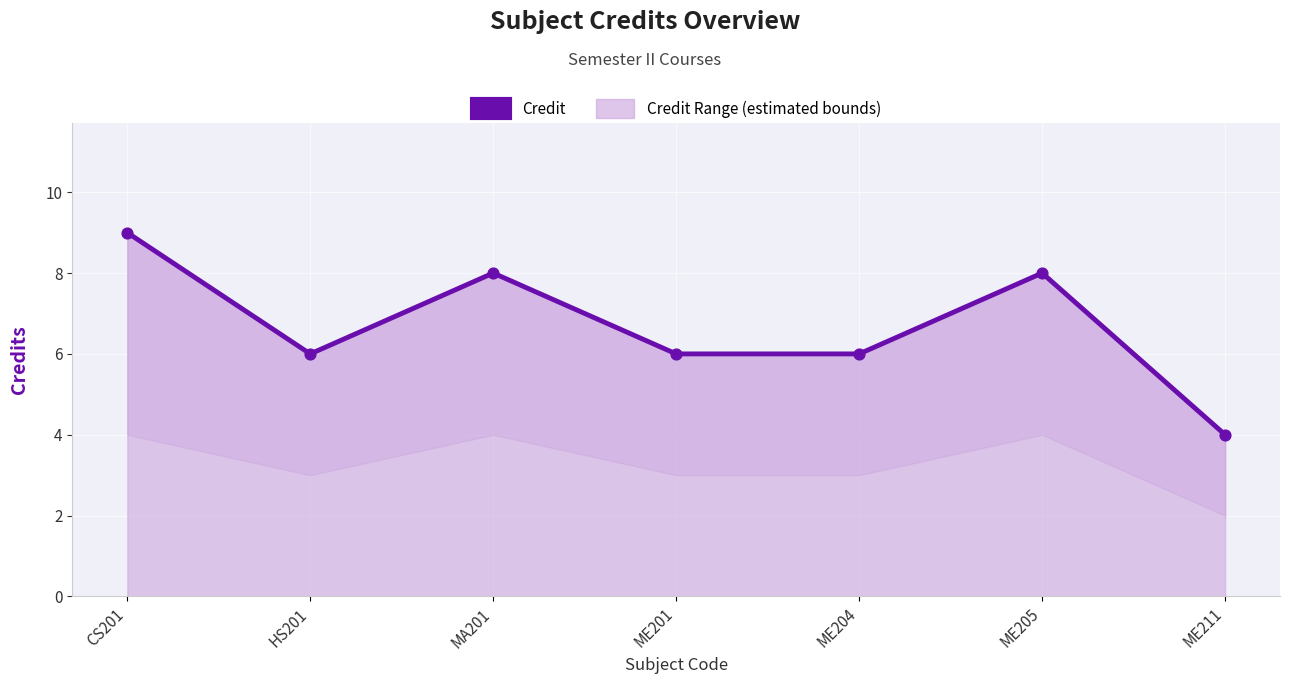

What is the change in value from MA201 to ME201?

-2